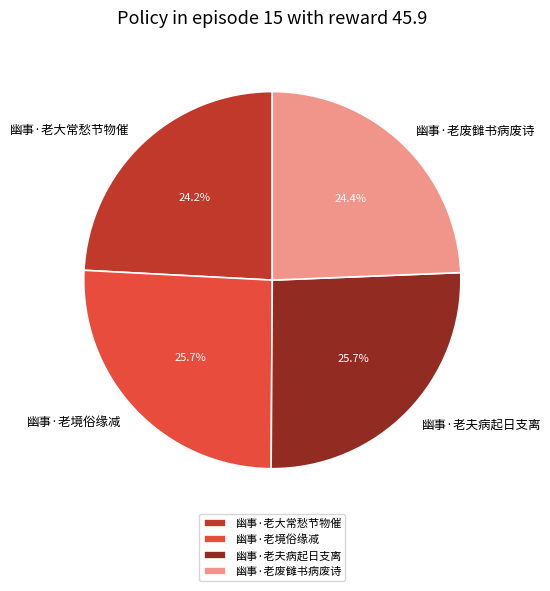

Does 幽事·老废雠书病废诗 represent more than half of the total?

No